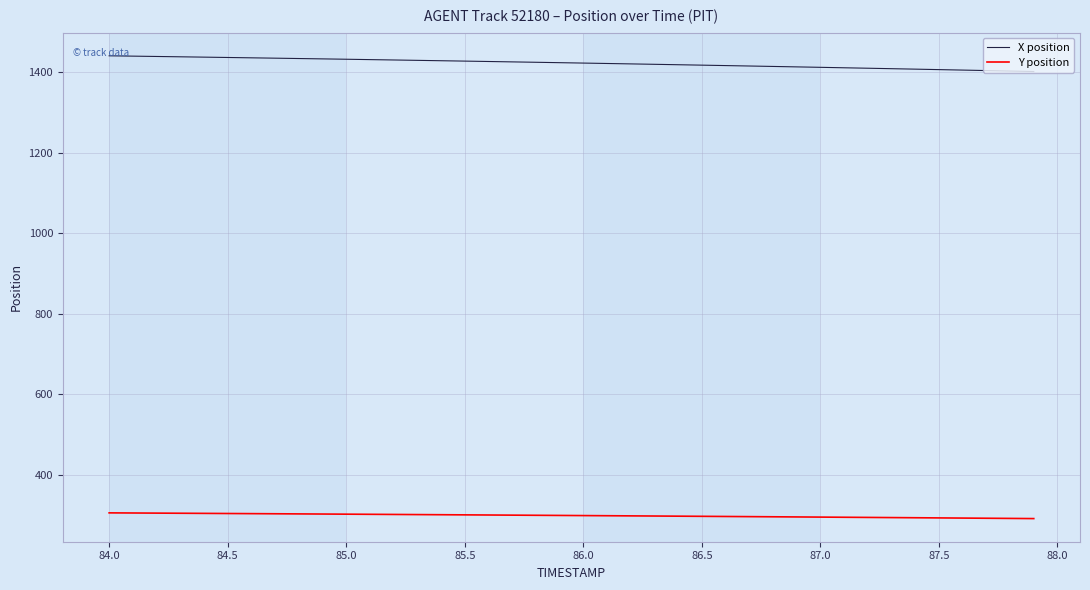

What are all the series names shown in the legend?

X position, Y position